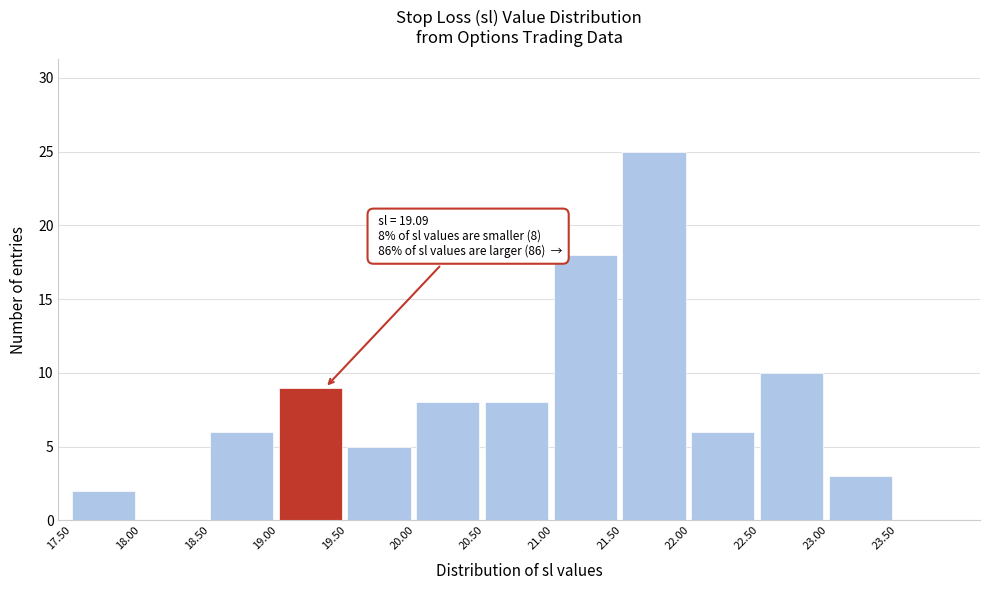

Which range on the x-axis has the tallest bar?

21.5 to 22.0